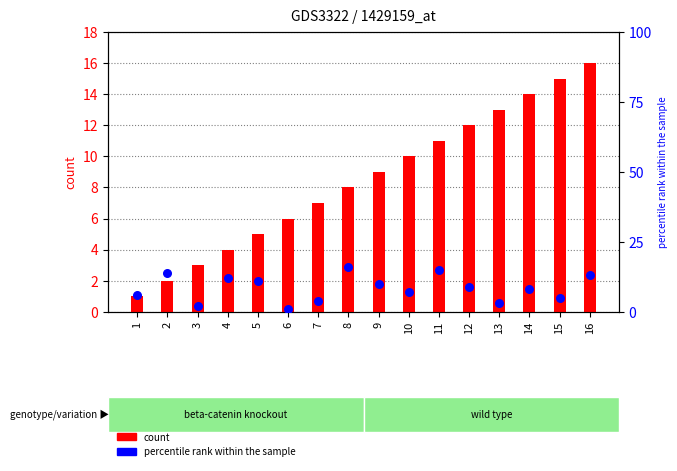

Which series has the largest total across all categories?

count